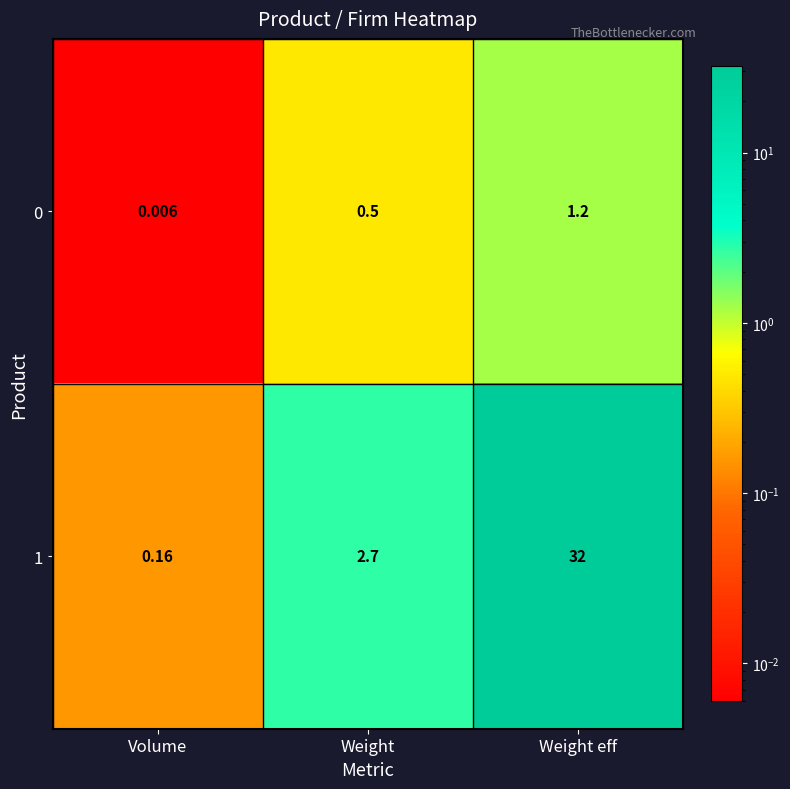

How many series are shown in this chart?

2